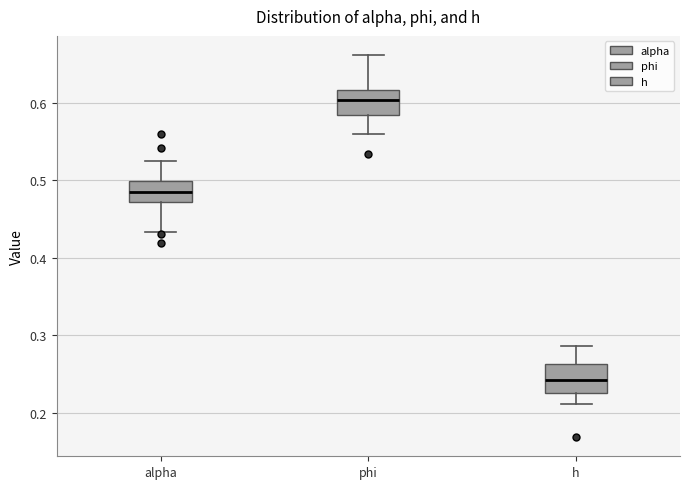

Reading left to right, read every box against the y-axis: the position of its median line, the range the box covers, and the ends of its whiskers. The values are not printed on the chart, so give them approximately, as read against the axis.

alpha: median 0.49, box 0.47 to 0.50, whiskers 0.43 to 0.53
phi: median 0.60, box 0.58 to 0.62, whiskers 0.56 to 0.66
h: median 0.24, box 0.23 to 0.26, whiskers 0.21 to 0.29